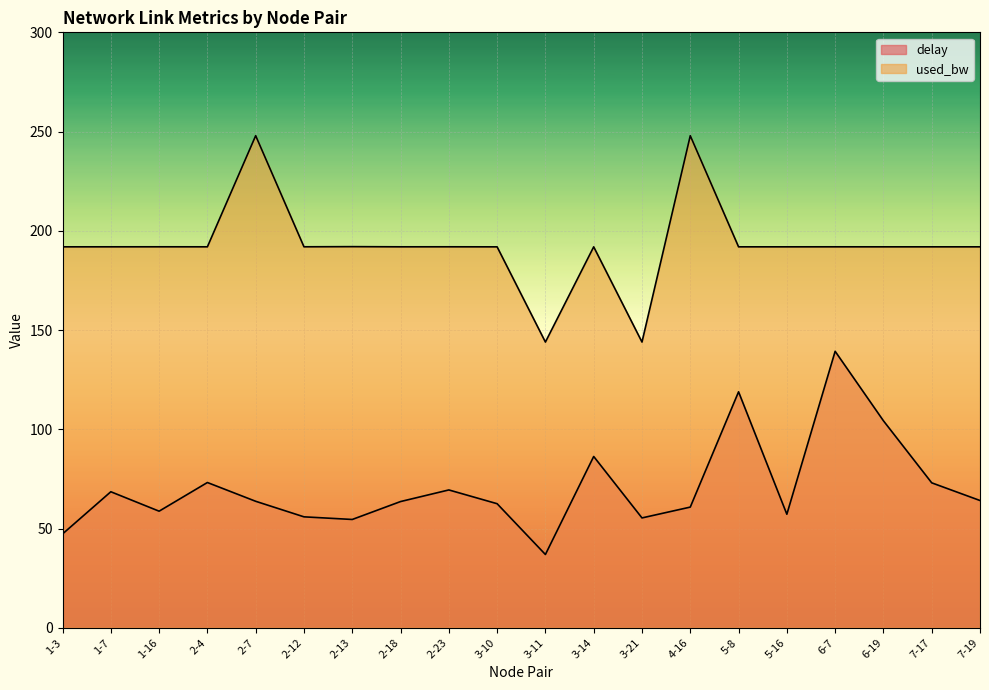

True or false: delay and used_bw intersect in this chart.

False